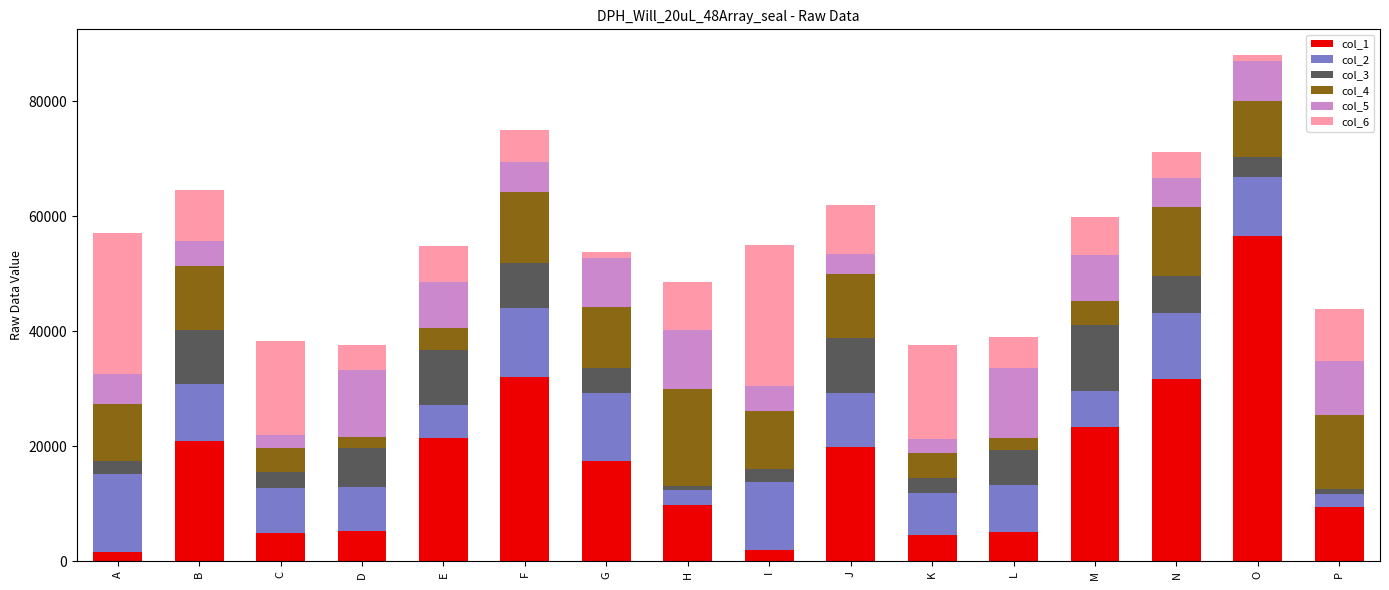

At which category is the sum across all series the highest?

O